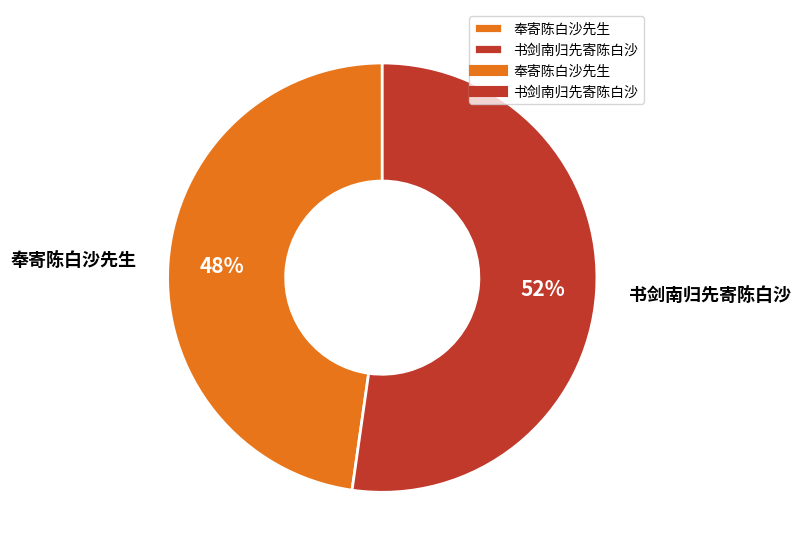

To the nearest percent, what is the difference between the largest and smallest slice percentages?

4%